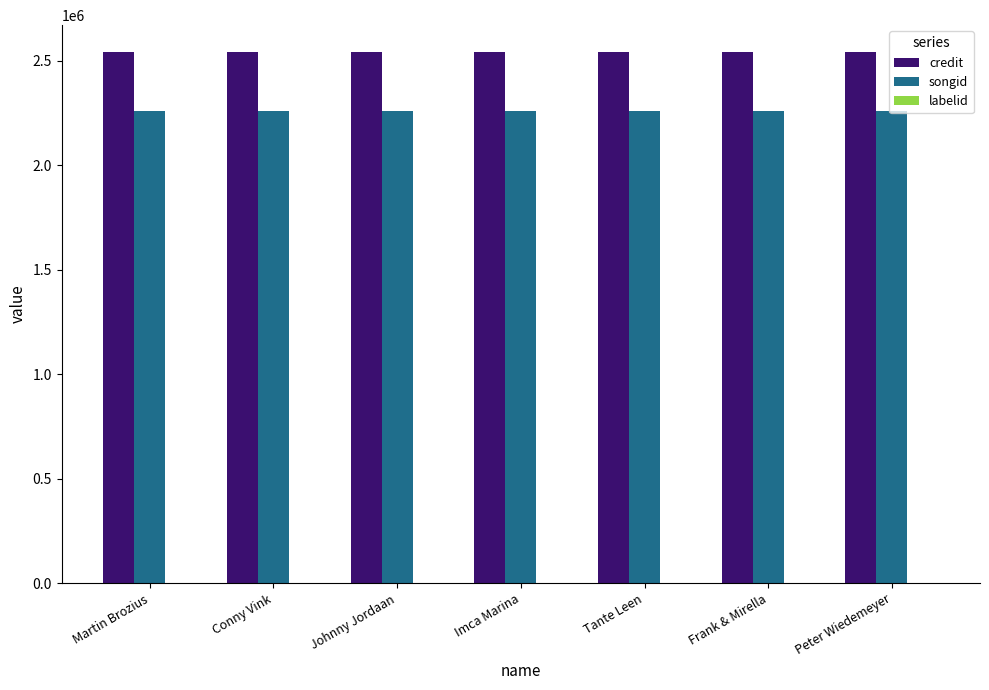

Which series has the largest total across all categories?

credit